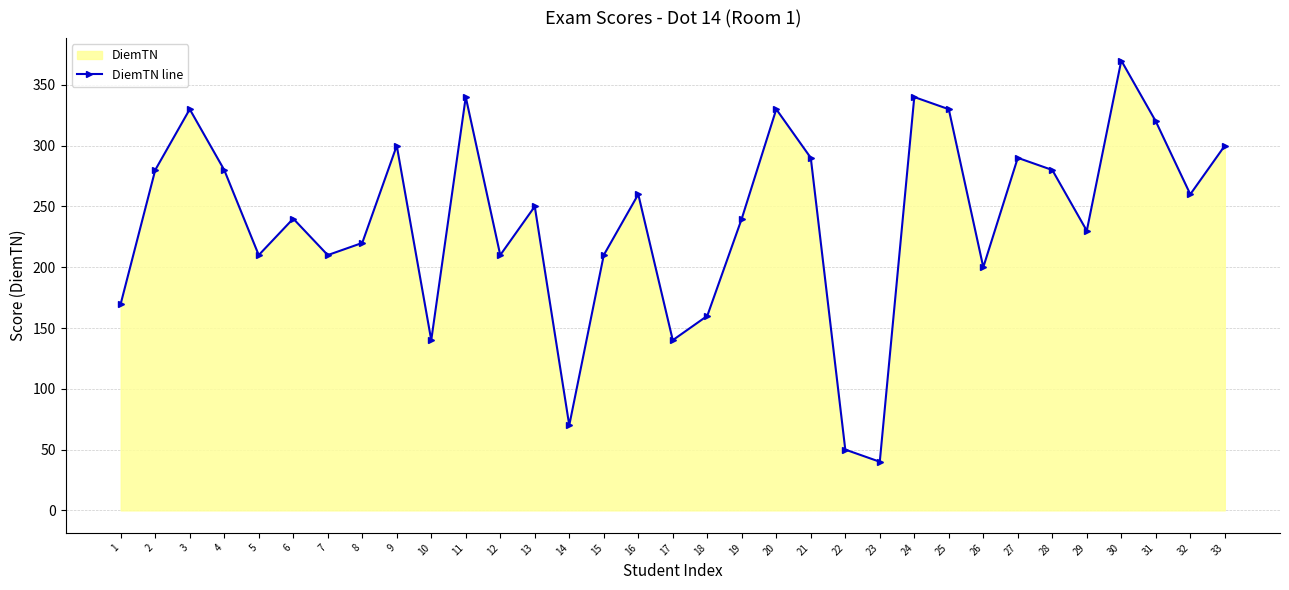

Where does the data first go above 250?

2